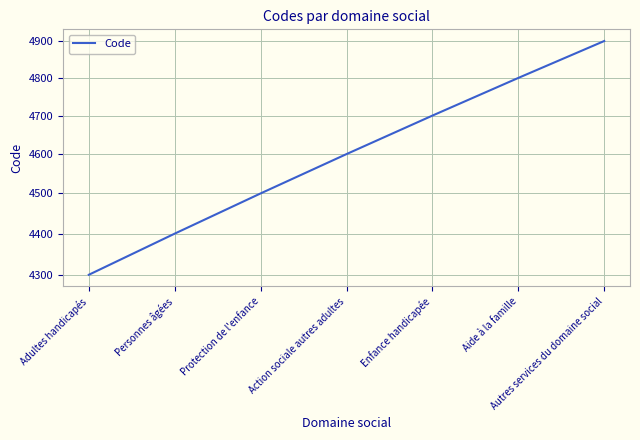

Rank the categories by value from highest to lowest.

Autres services du domaine social, Aide à la famille, Enfance handicapée, Action sociale autres adultes, Protection de l'enfance, Personnes âgées, Adultes handicapés